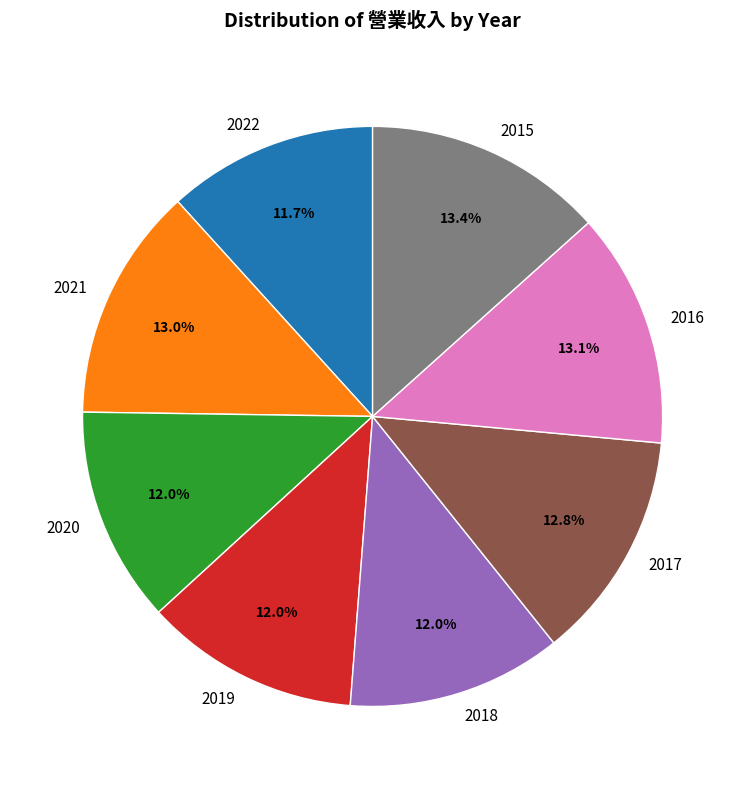

Is there any slice that represents more than half of the pie?

No